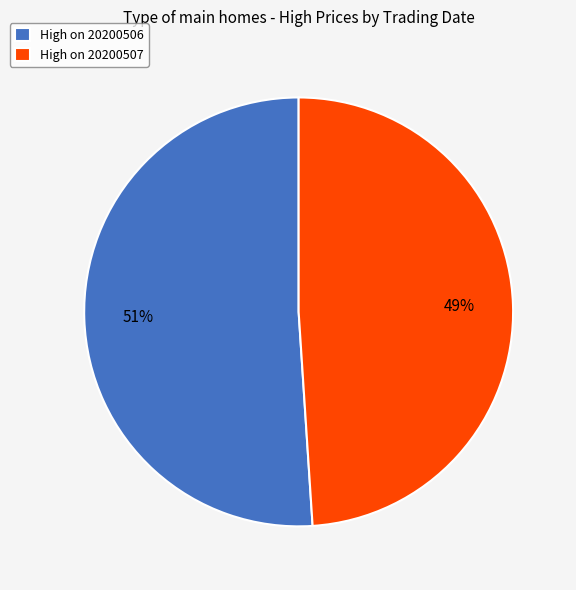

Rank the categories by value from highest to lowest.

High on 20200506, High on 20200507